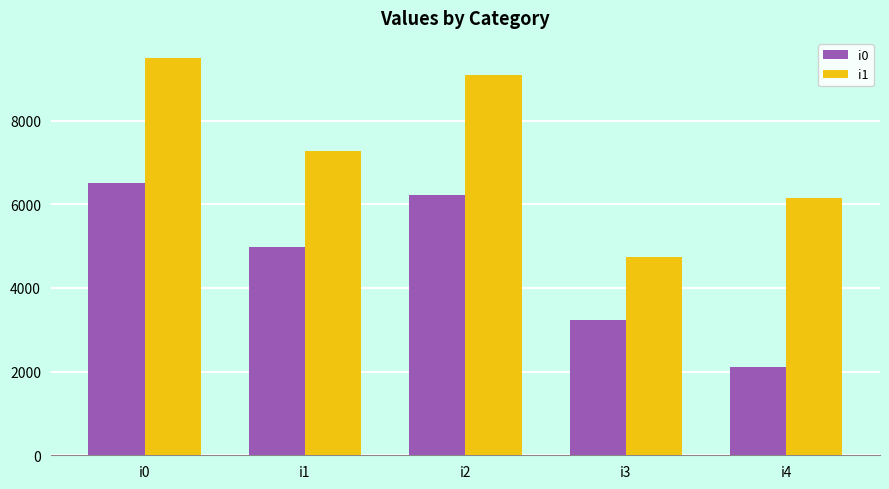

The i0 series shows 4980 at i1. True or false?

True